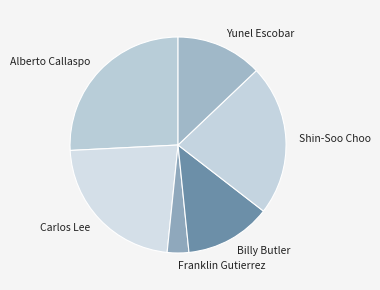

Is it true that Alberto Callaspo is 26% of the pie?

True